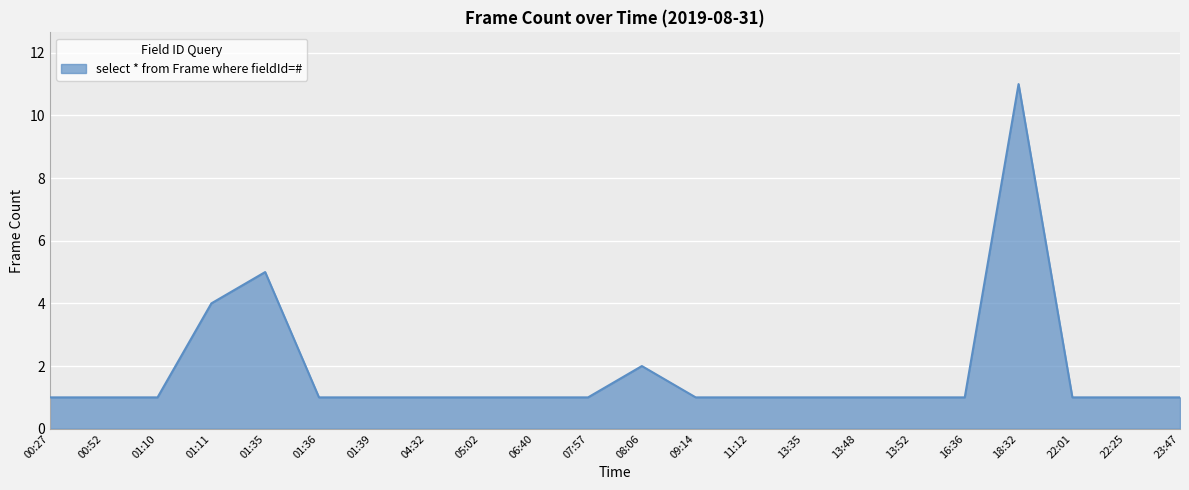

What is the sum of all values?

40